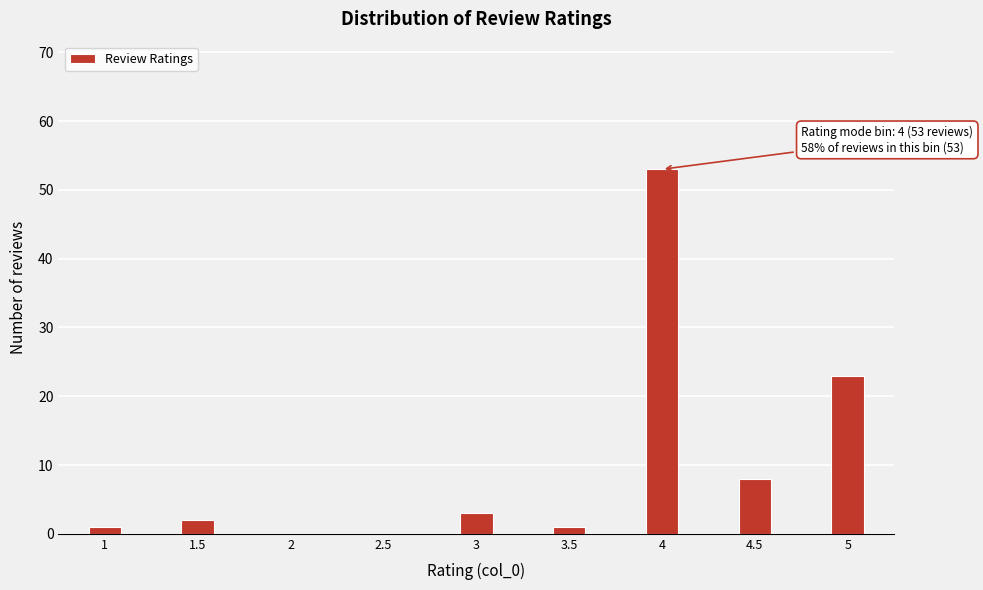

Reading right to left, list all the values displayed in this chart.

5=23	4.5=8	4=53	3.5=1	3=3	2.5=0	2=0	1.5=2	1=1